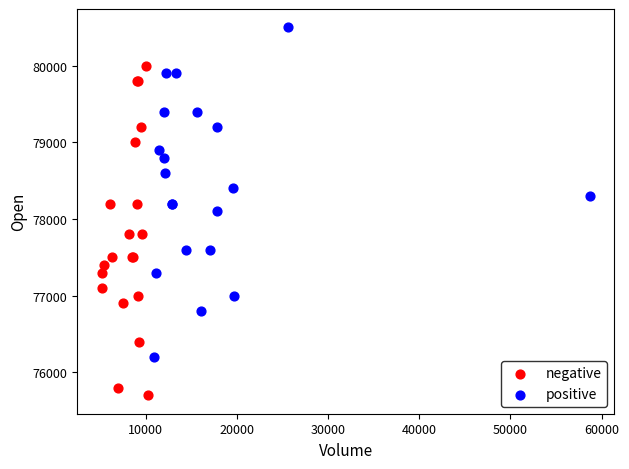

Which series contains the highest Y value?

positive